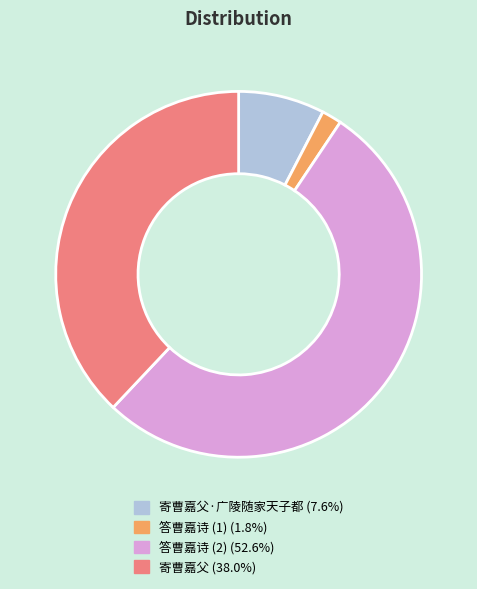

Is there a majority slice in this chart?

Yes